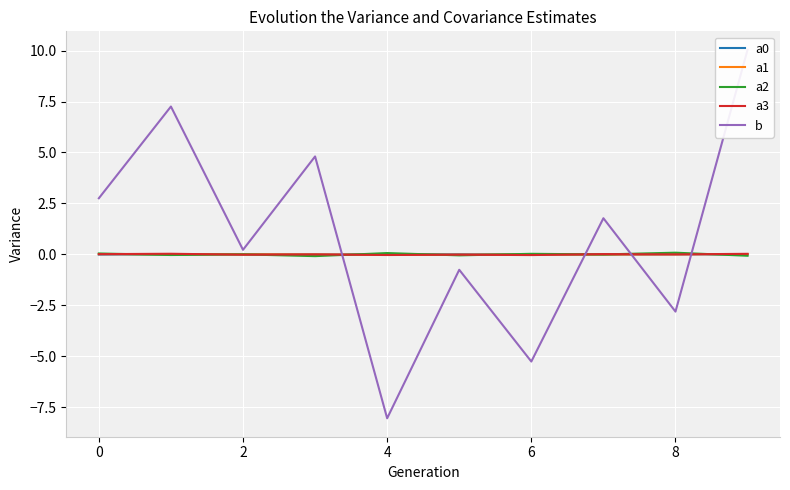

At how many categories does at least one series exceed -4?

10